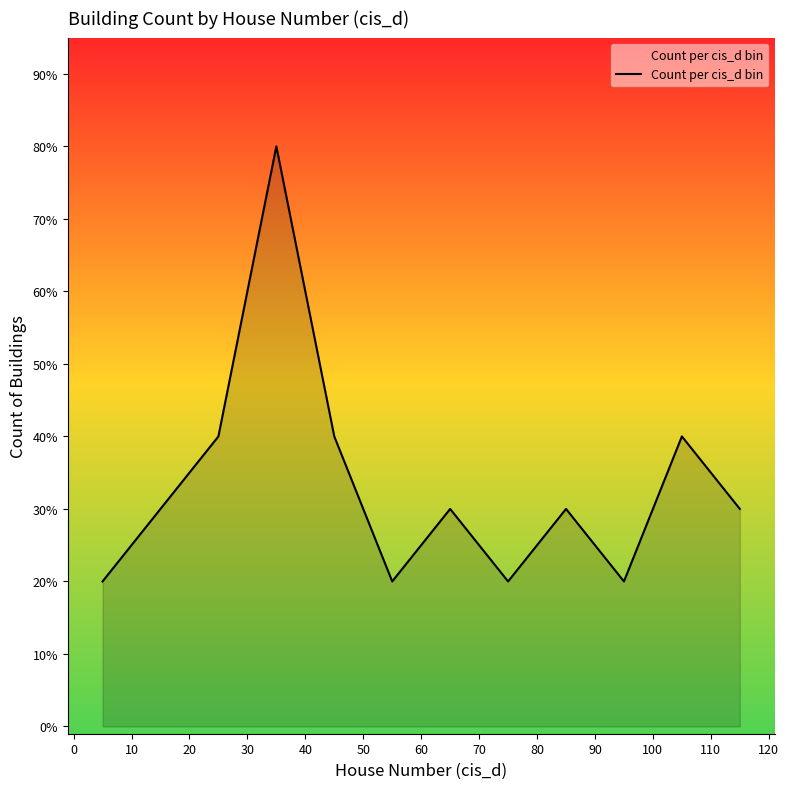

Does the chart display data point markers on the line(s)?

No